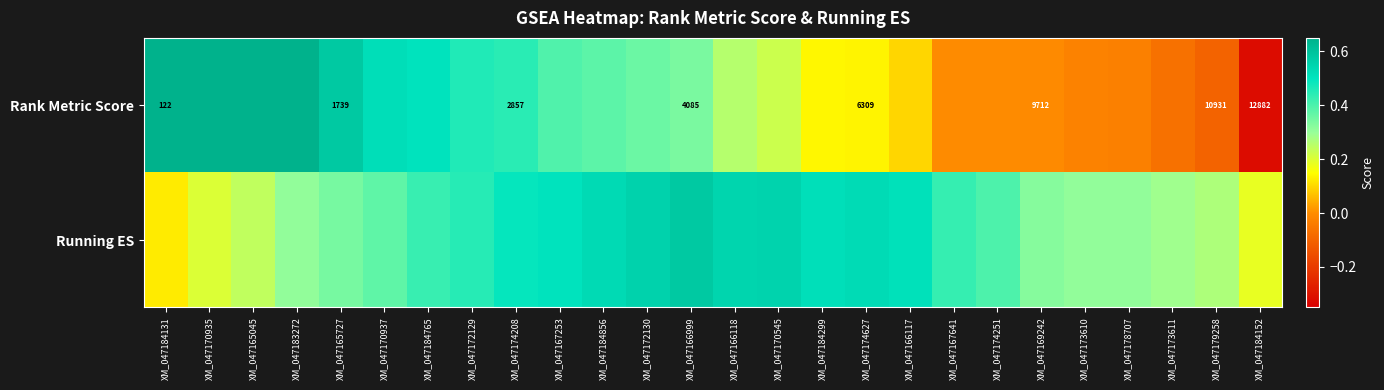

Which series changed the most between XM_047174208 and XM_047166117?

Rank Metric Score